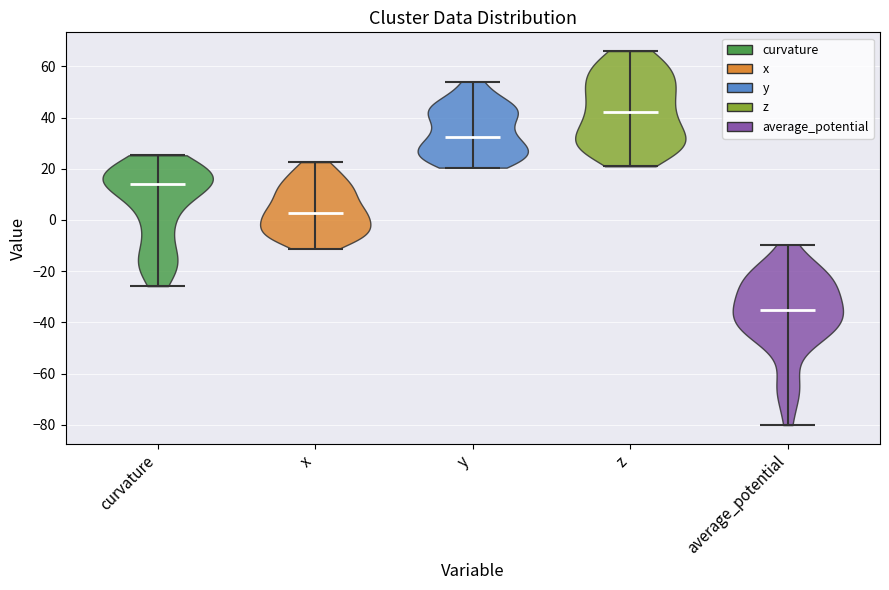

Which violin has the lowest median line?

average_potential